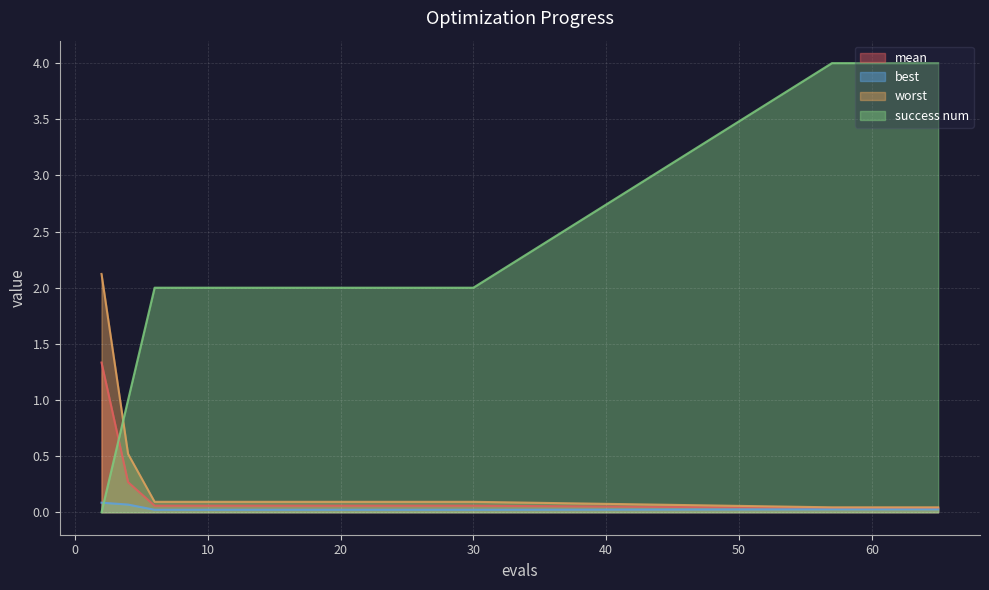

The success num series shows 1.1 at 22. True or false?

False